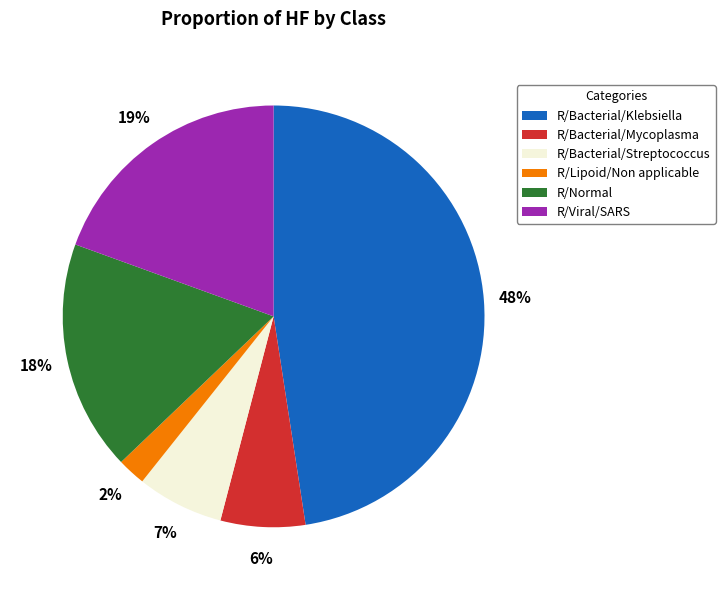

Is the sum of R/Bacterial/Mycoplasma and R/Bacterial/Streptococcus greater than half?

No